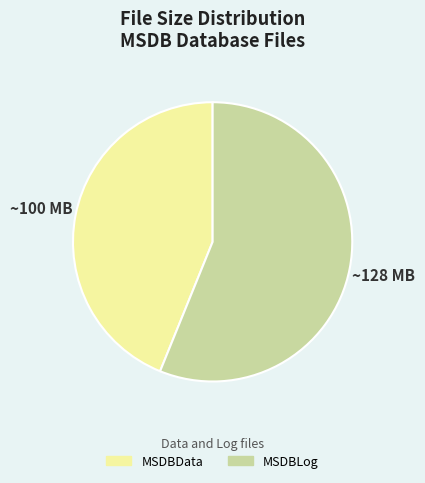

What is the largest slice in the pie chart?

MSDBLog